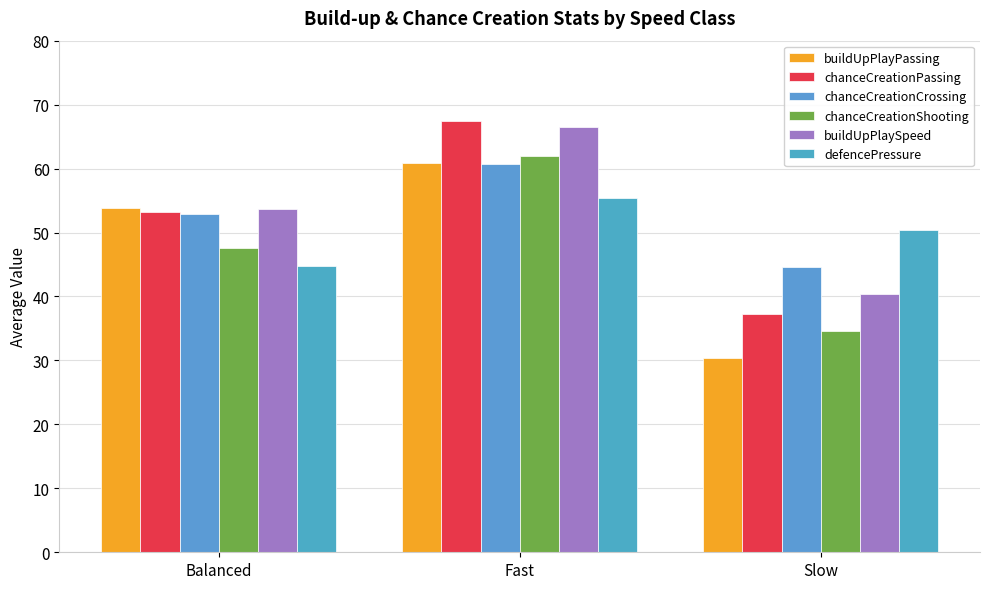

What is the spread (max minus min) of values at Balanced?

9.1